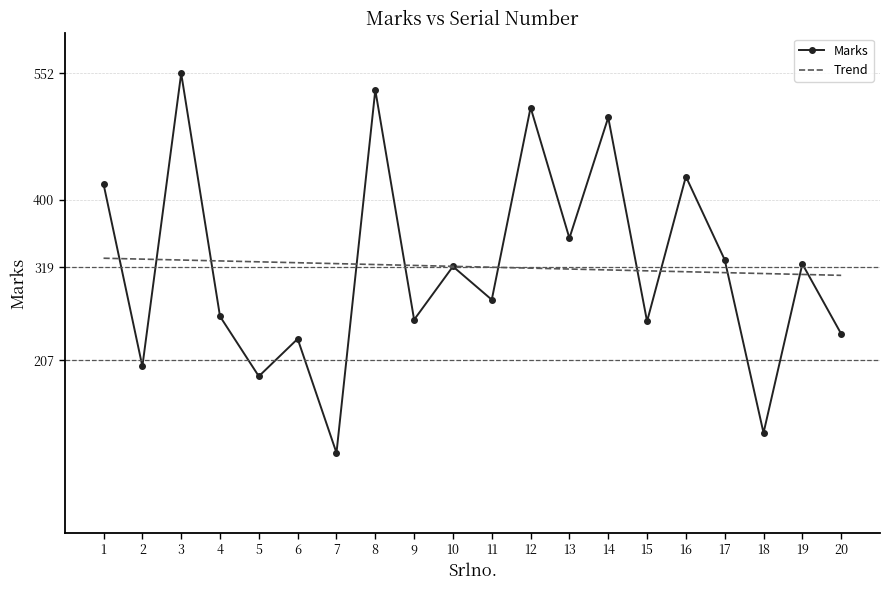

Approximately how many times larger is the value at 3 compared to 14?

1.1